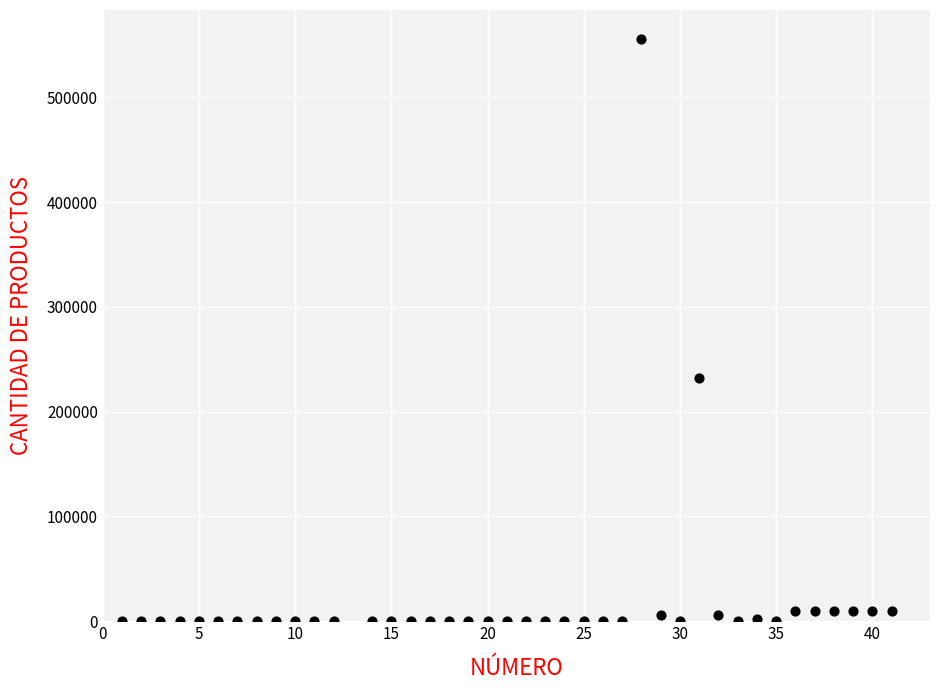

What is the range of X values (max minus min)?

40